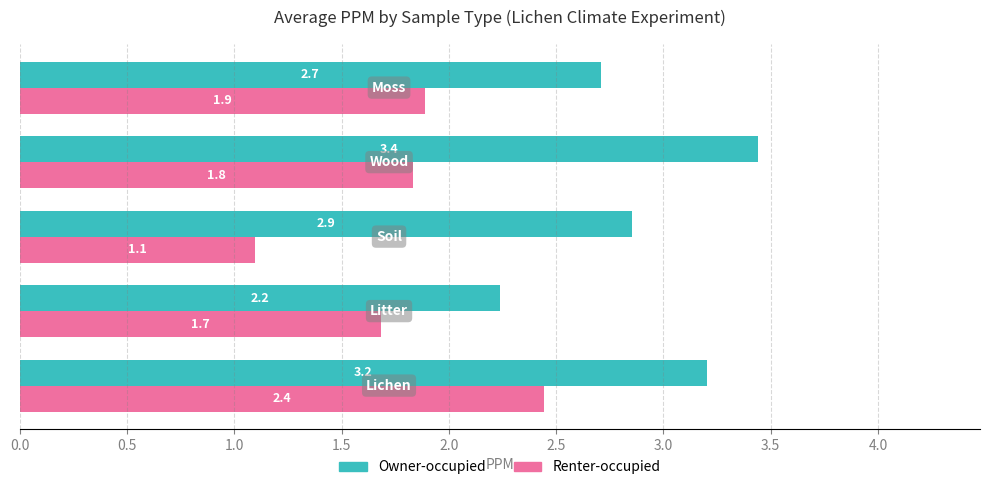

Rank the series by their maximum value, from highest to lowest.

Owner-occupied, Renter-occupied